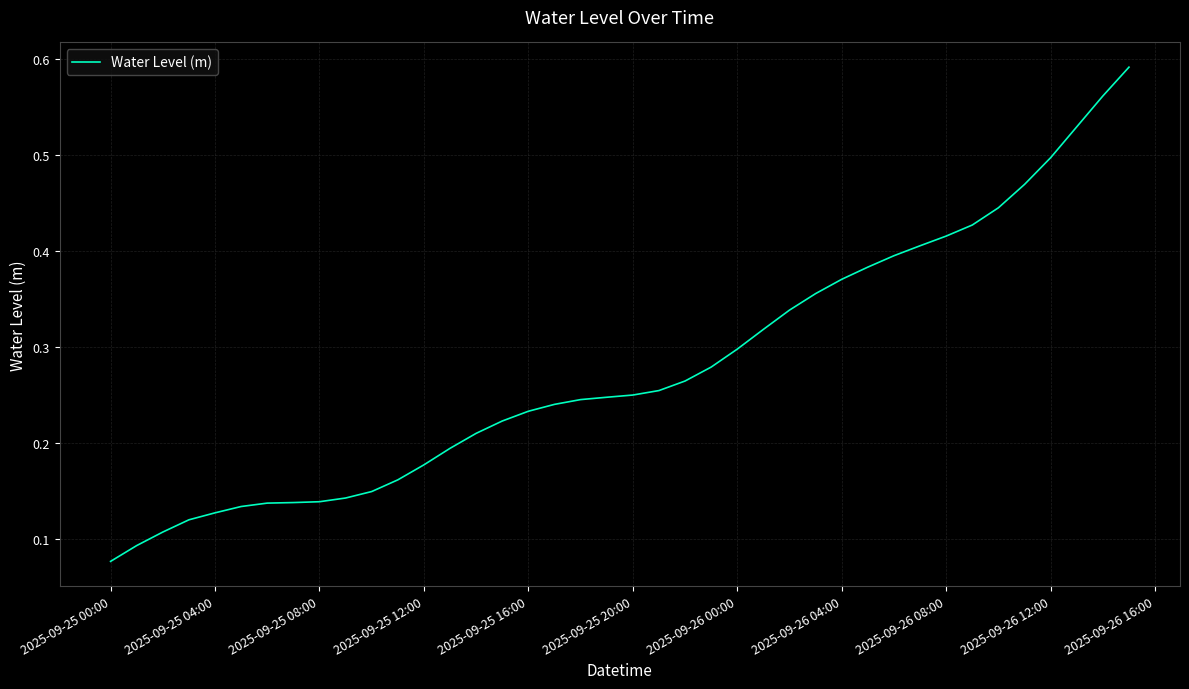

Where is the data nearest to the value 0?

2025-09-25 00:00